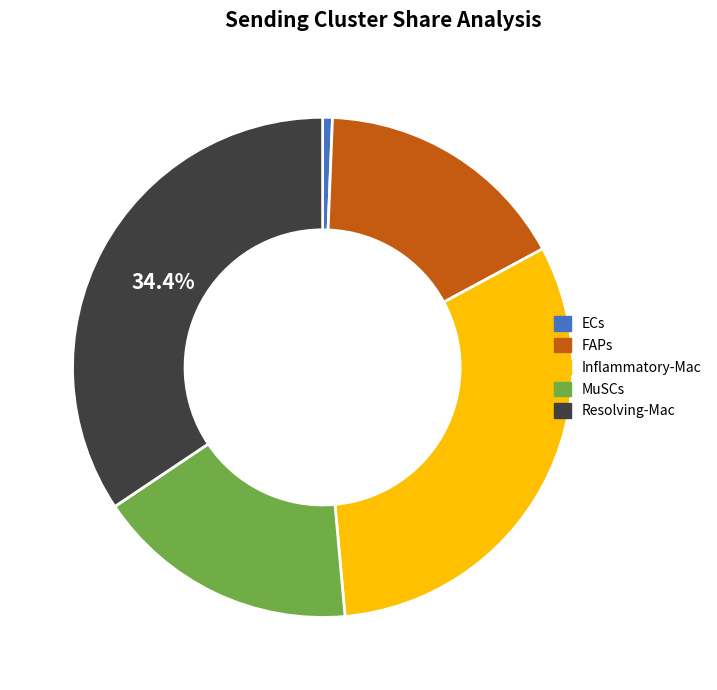

Is there a majority slice in this chart?

No